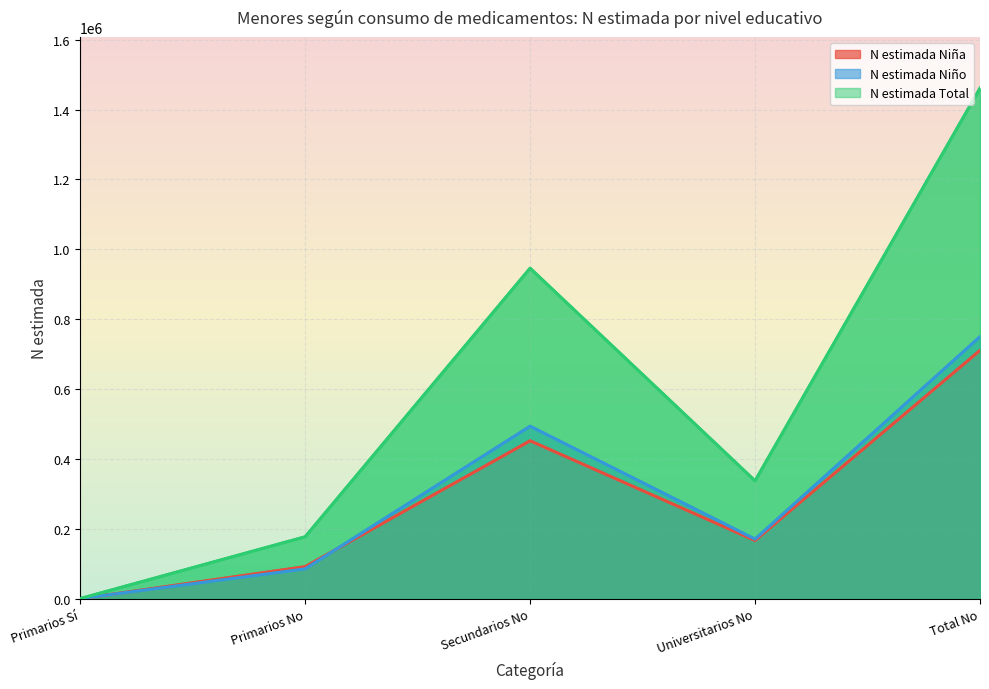

How many intersections are there between N estimada Niña and N estimada Niño?

2